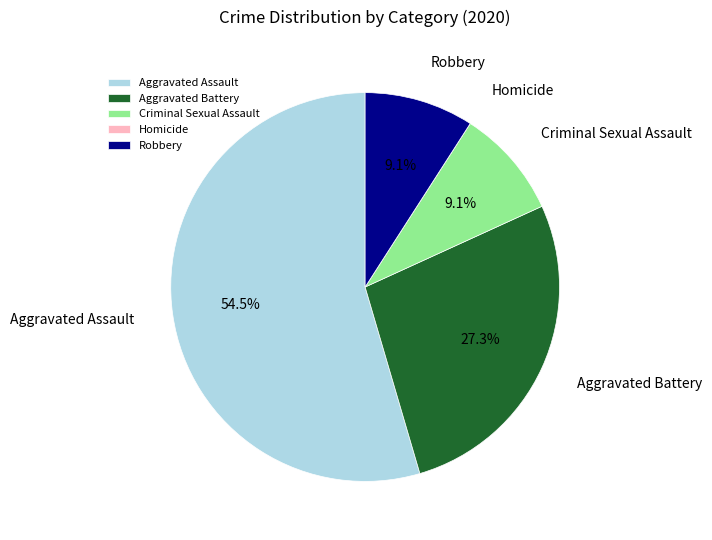

Which slice is the largest?

Aggravated Assault